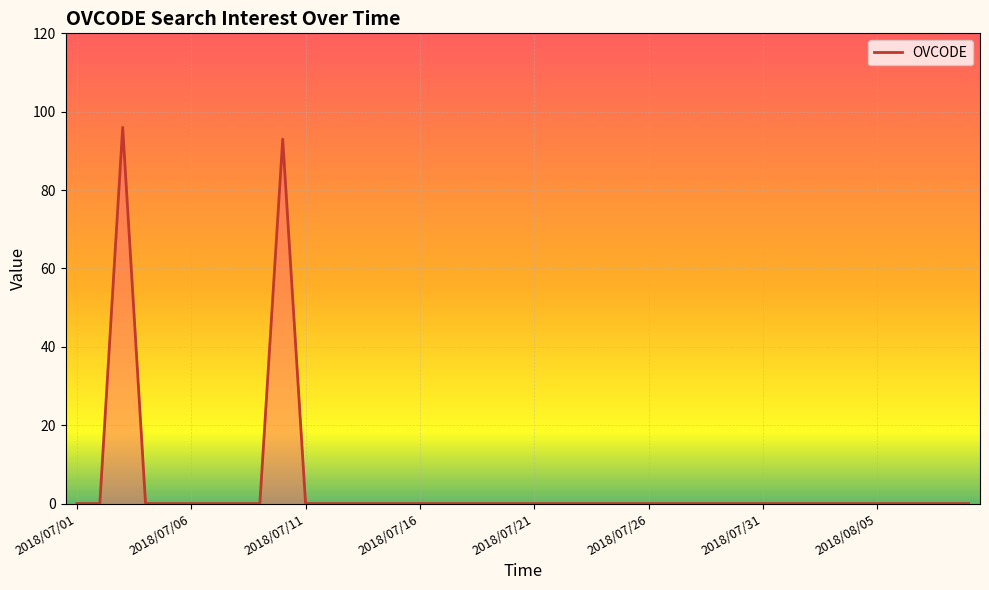

What is the maximum value shown in the chart?

96